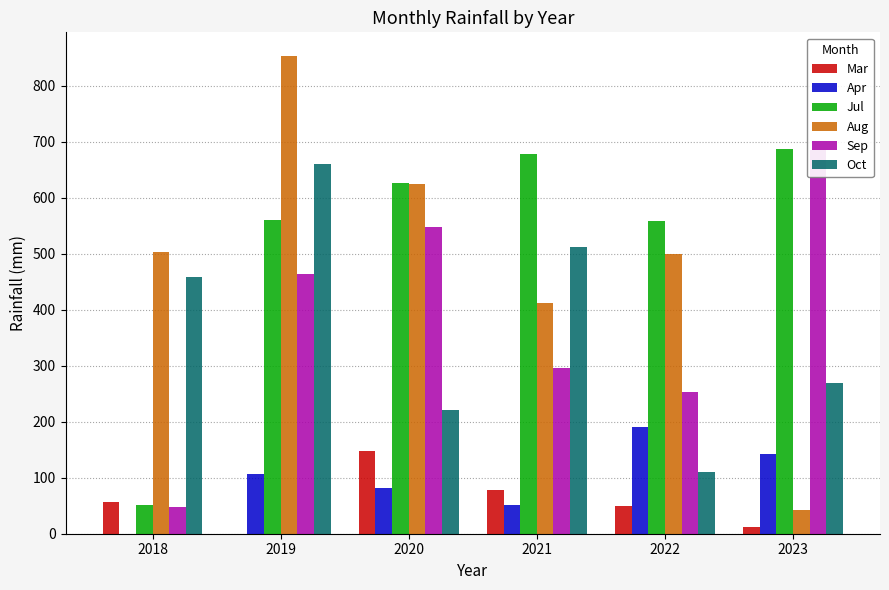

How many data points in Sep are less than 464?

3